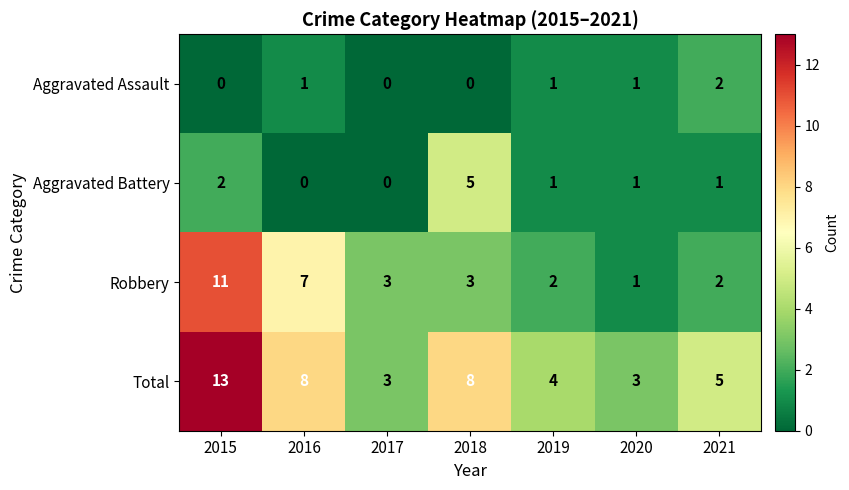

Which series changed the most between 2015 and 2017?

Total